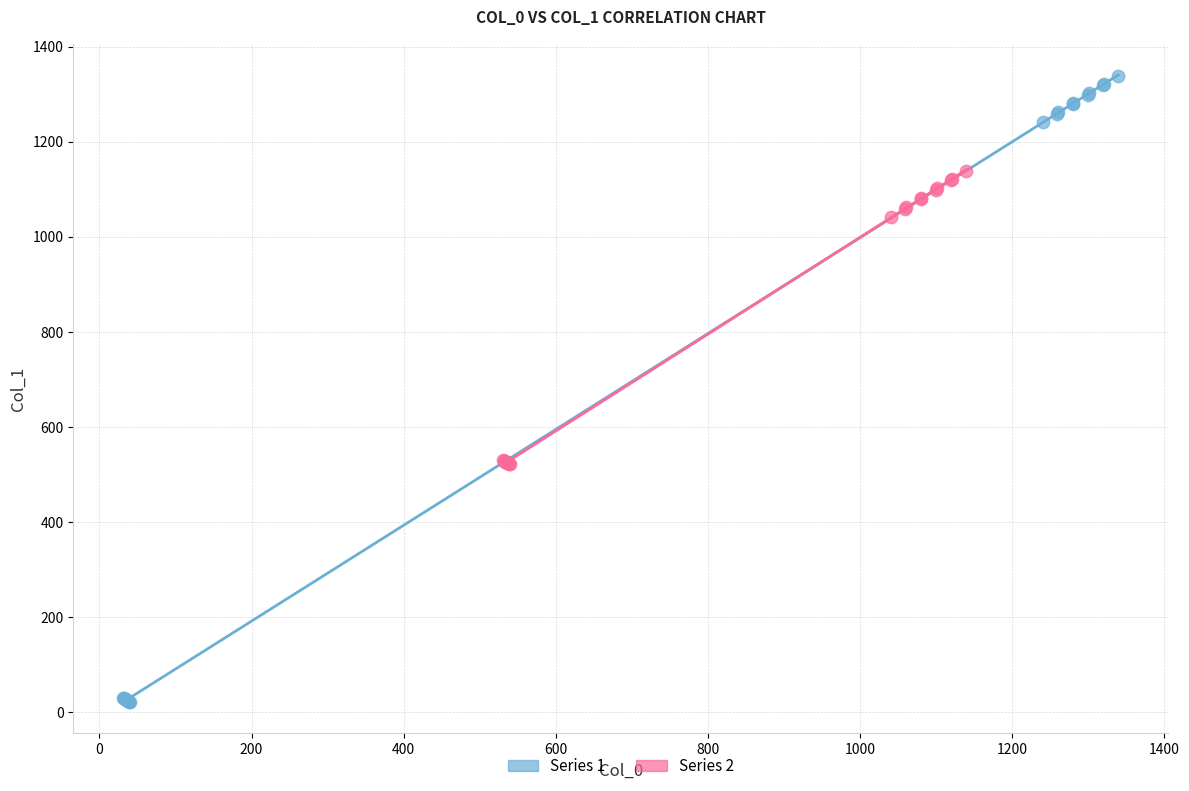

Which series contains the lowest Y value?

Series 1